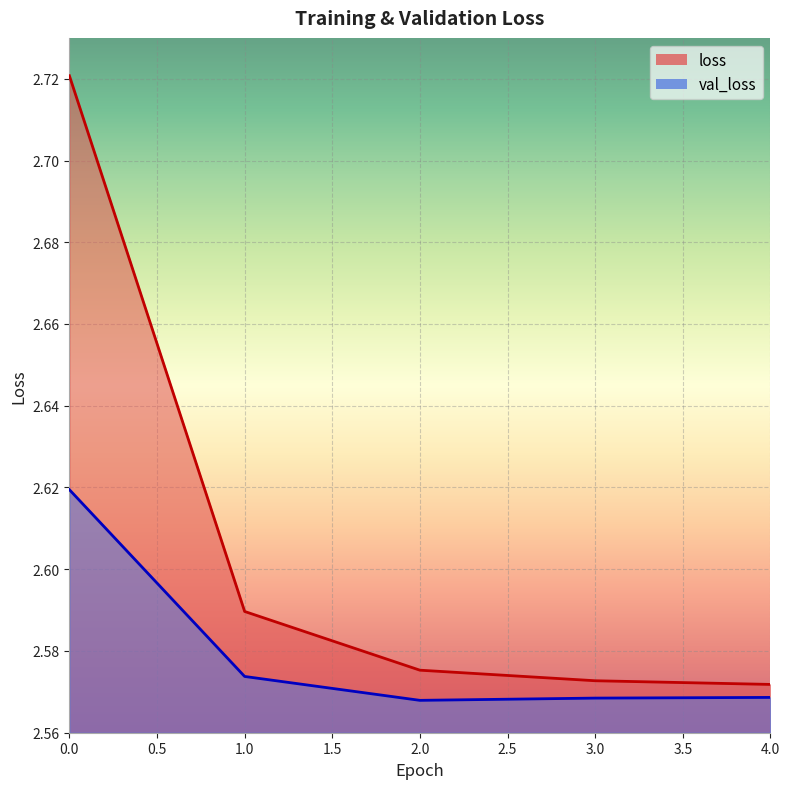

Reading left to right, list all the values displayed in this chart.

loss: 2.7	2.6	2.6	2.6	2.6
val_loss: 2.6	2.6	2.6	2.6	2.6